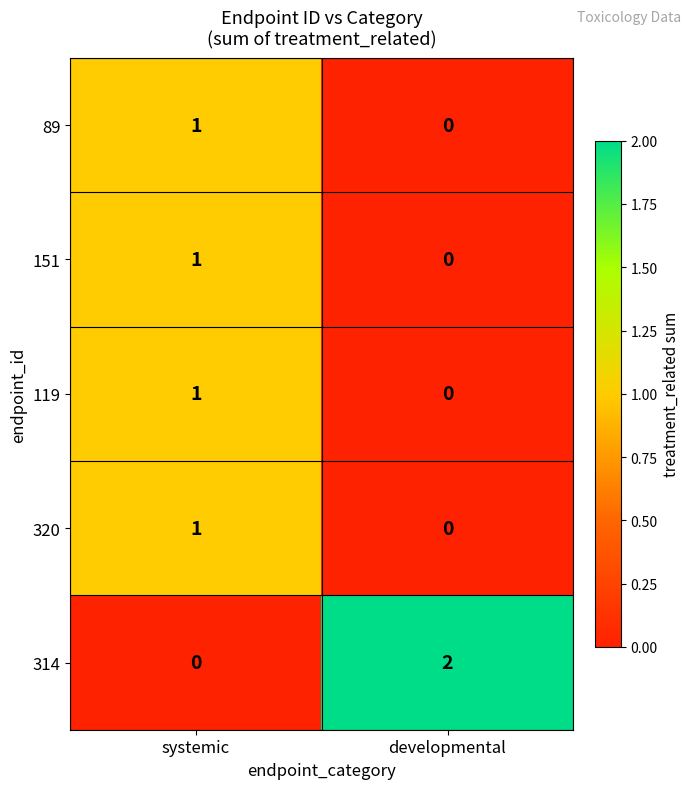

Which series has the largest total across all categories?

314